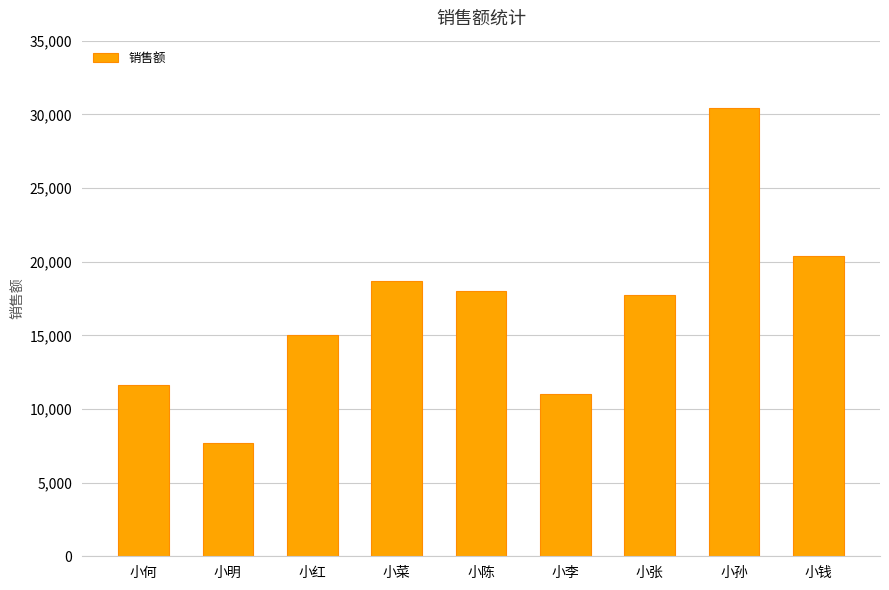

What is the average value?

16741